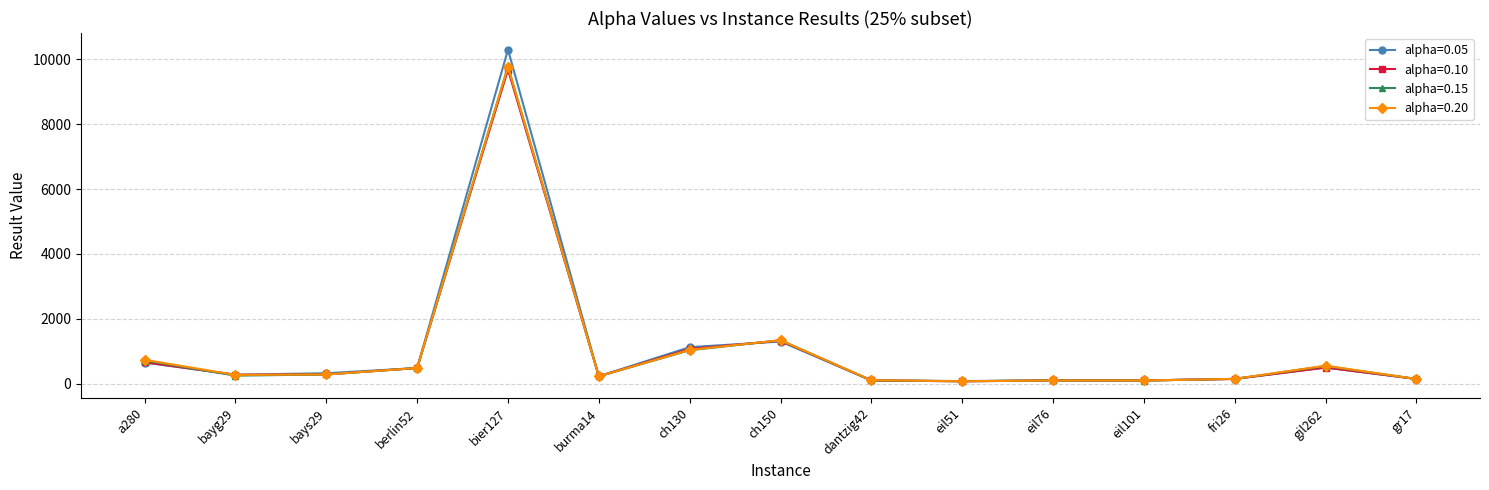

What position from the right is fri26?

3